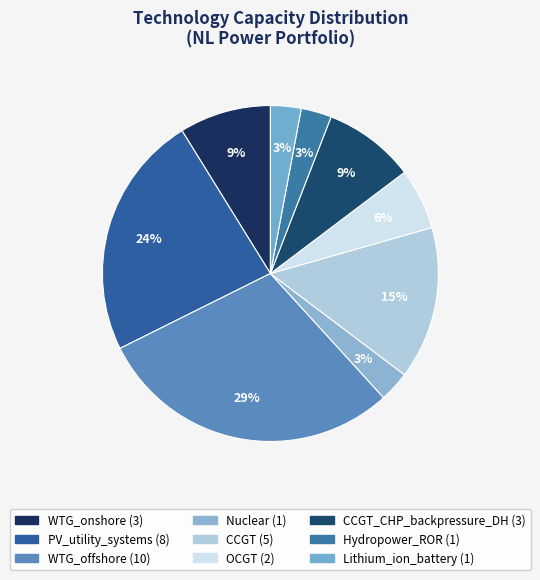

Count the number of slices in the pie.

9